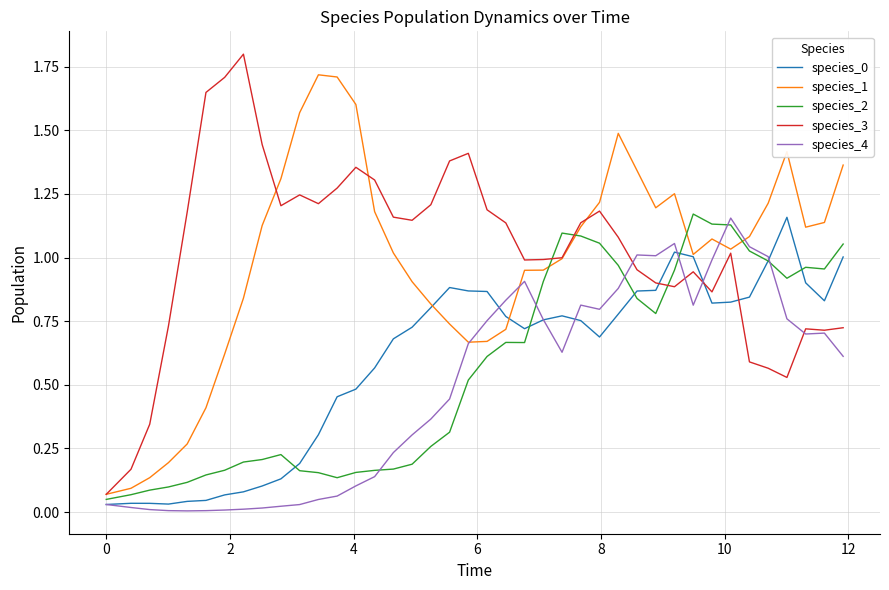

True or false: species_1 and species_2 cross at least once.

True